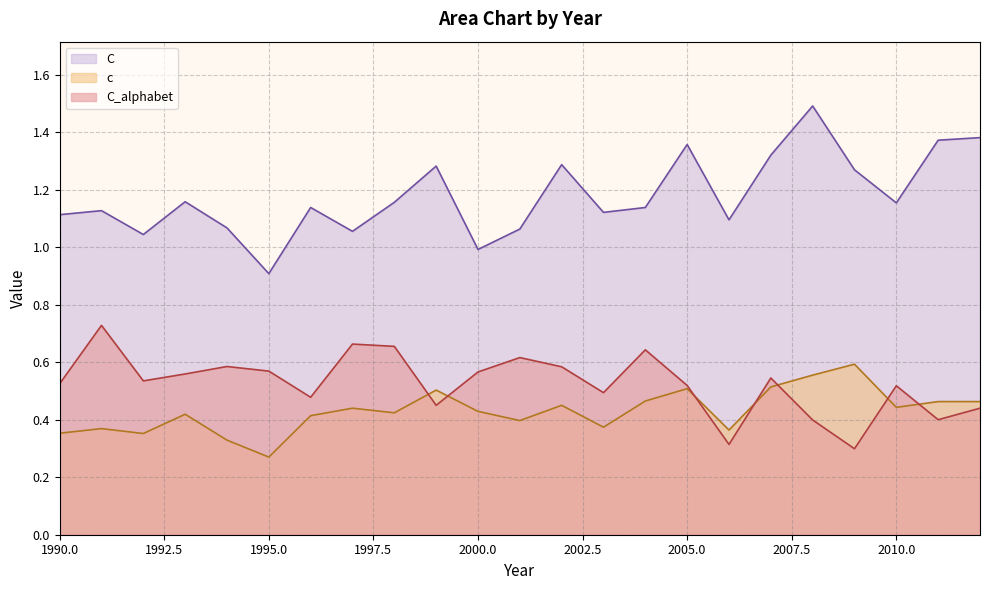

Rank the categories by C value from lowest to highest.

1995, 2000, 1992, 1997, 2001, 1994, 2006, 1990, 2003, 1991, 1996, 2004, 2010, 1998, 1993, 2009, 1999, 2002, 2007, 2005, 2011, 2012, 2008